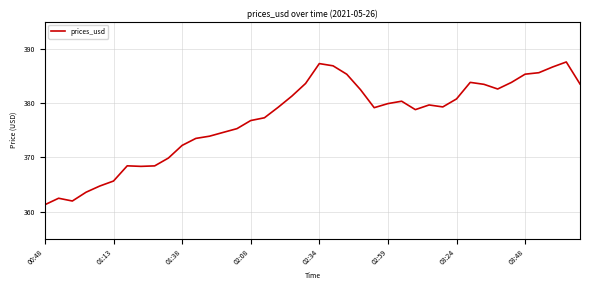

What is the greatest value displayed?

387.6